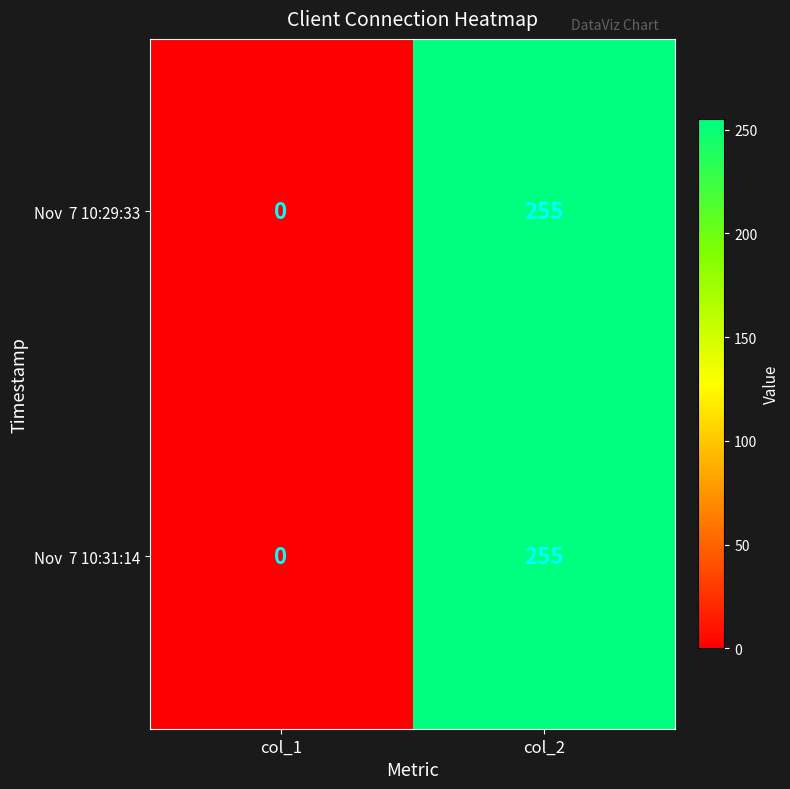

What is the maximum value shown in the chart?

255